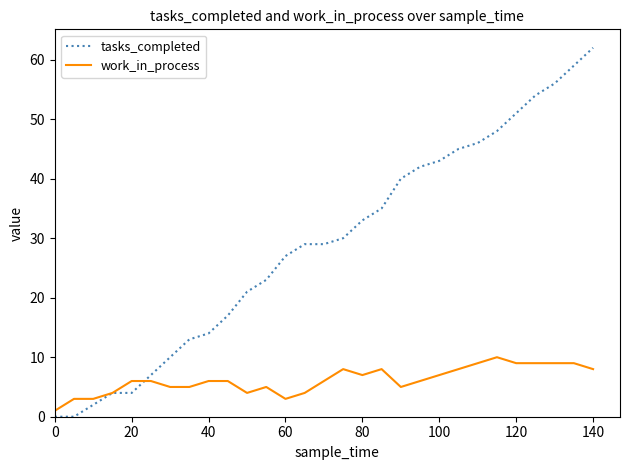

Which series has the largest total across all categories?

tasks_completed